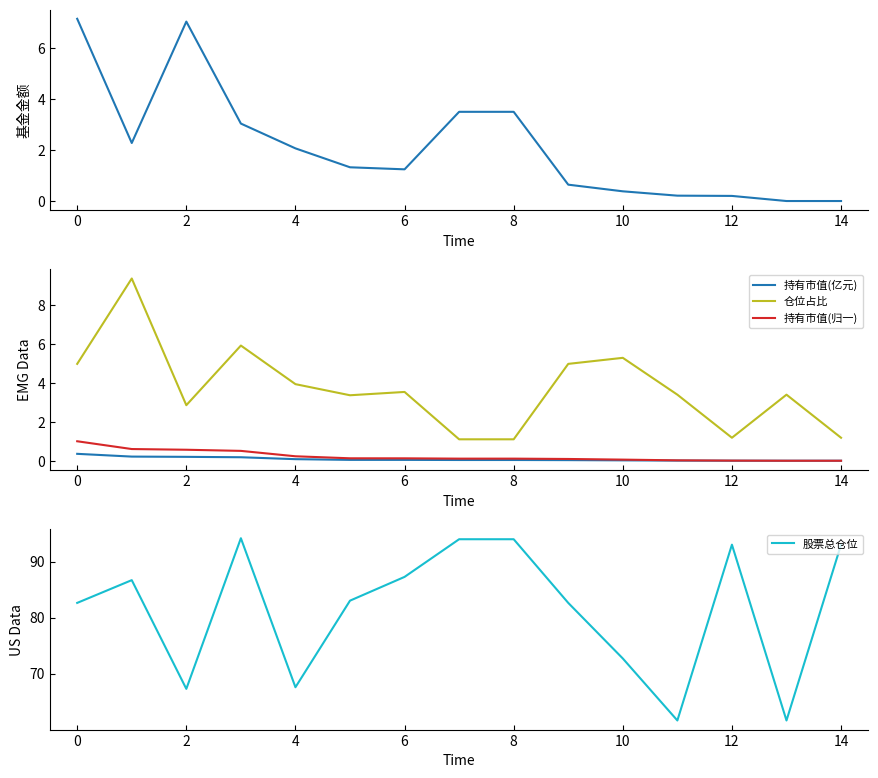

Which series has the largest total across all categories?

股票总仓位